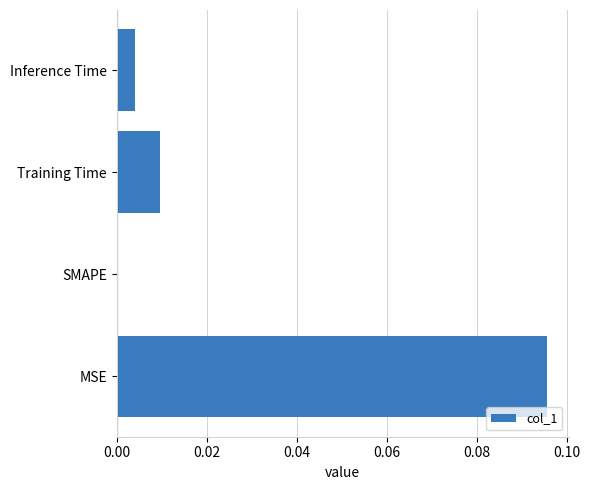

Which has a higher value, Training Time or Inference Time?

Training Time